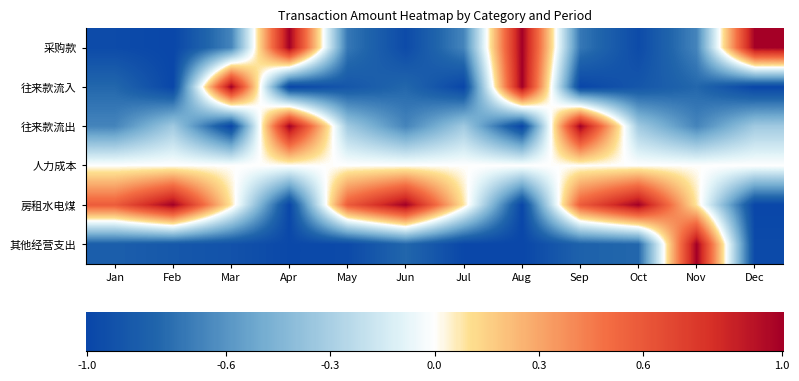

Rank the categories by 采购款 value from lowest to highest.

Feb, Jan, Jun, Oct, May, Sep, Mar, Jul, Nov, Apr, Aug, Dec